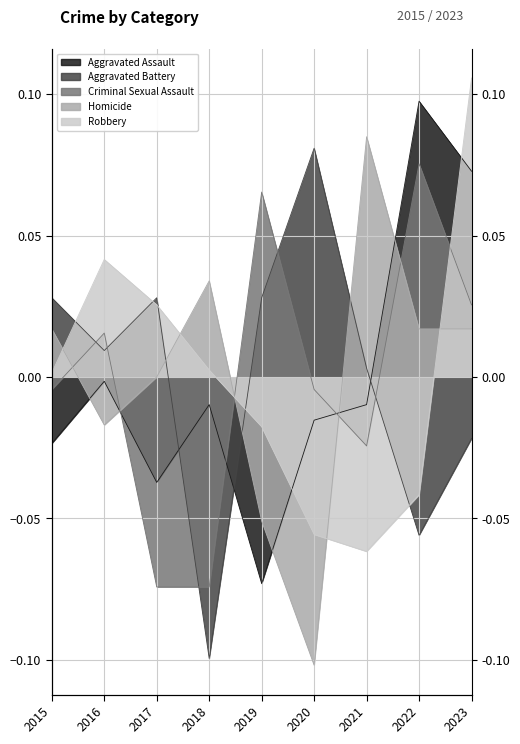

How many distinct data groups are displayed?

5